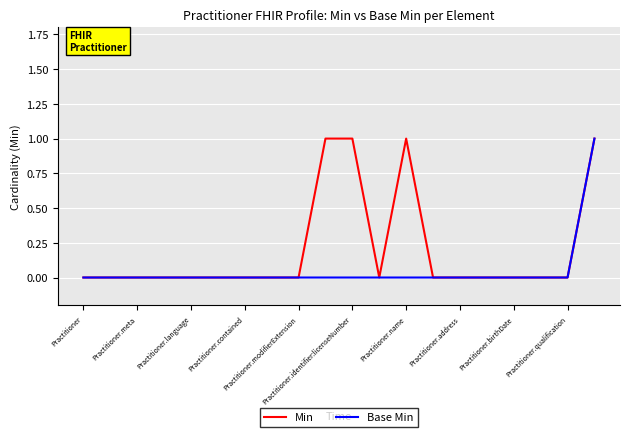

Which series has the largest total across all categories?

Min